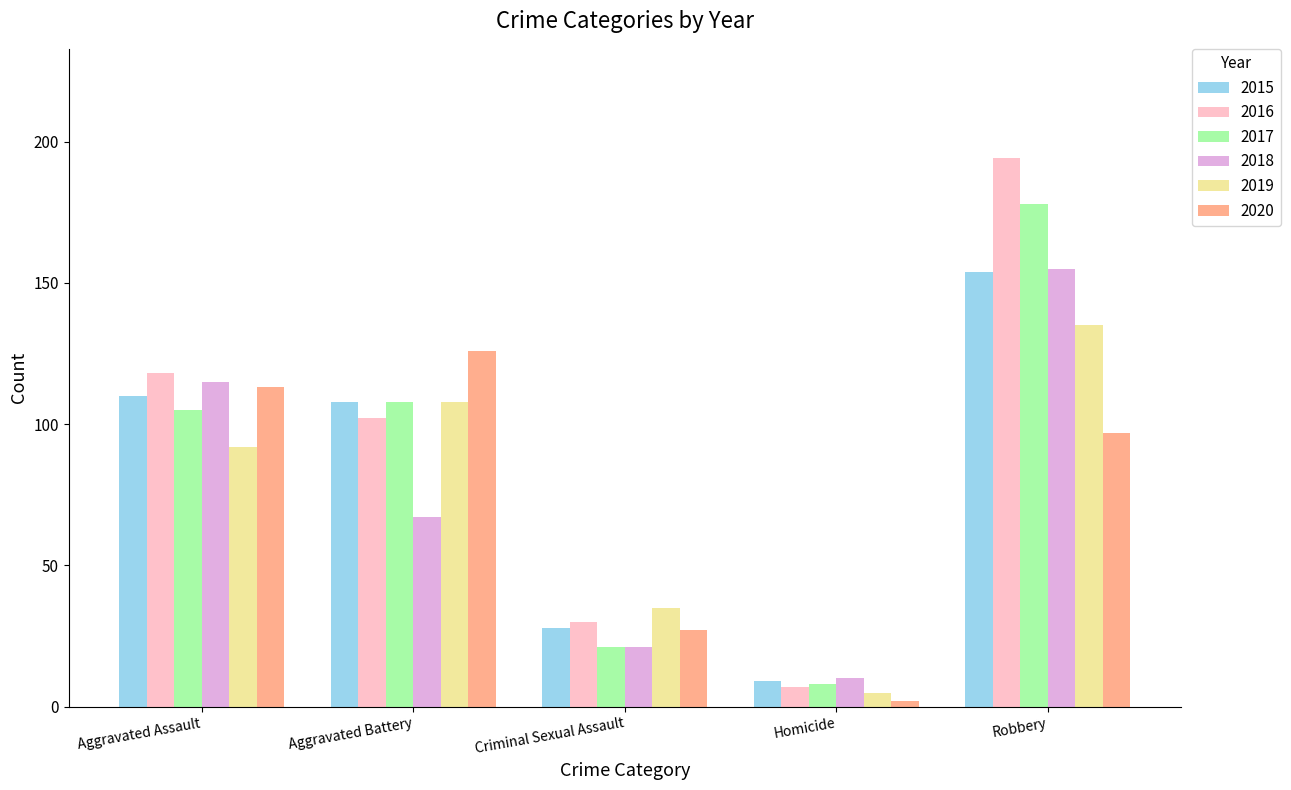

What is the label of the 1st bar from the left?

Aggravated Assault